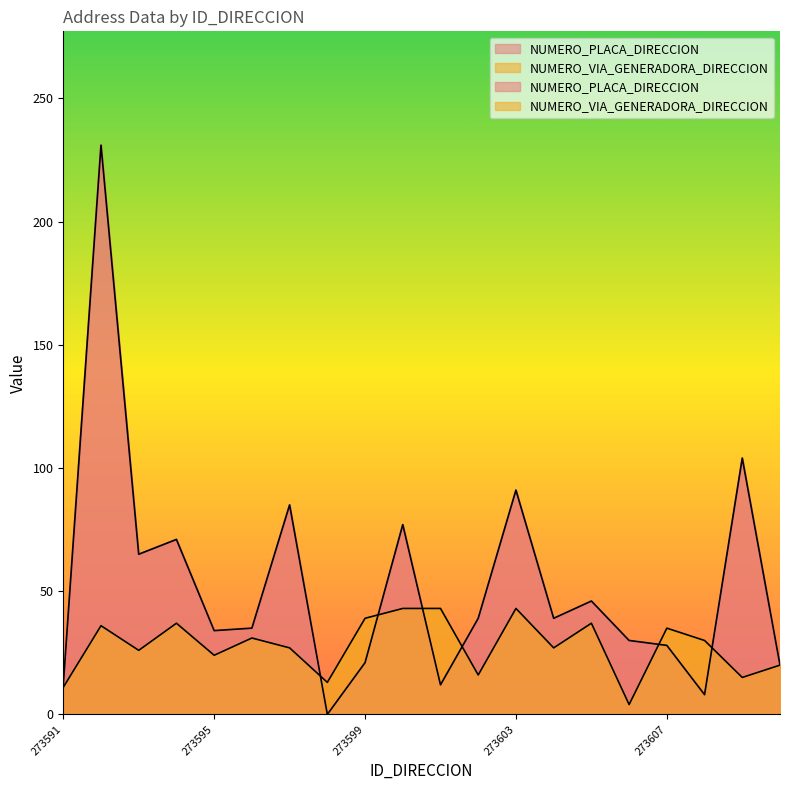

At which label does NUMERO_PLACA_DIRECCION first exceed 39?

273592